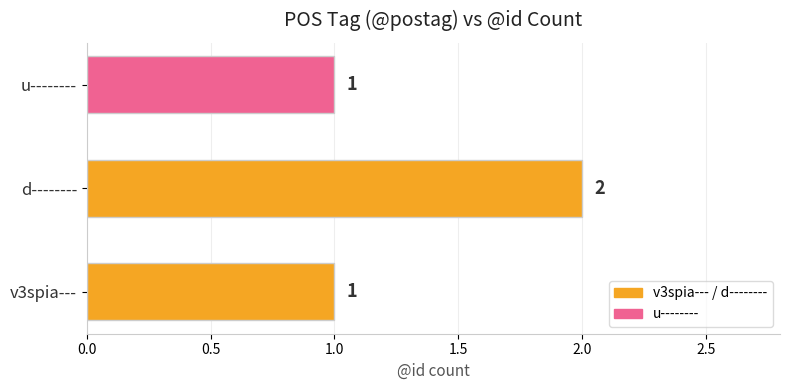

Reading top to bottom, list all the values displayed in this chart.

u--------=1	d--------=2	v3spia---=1